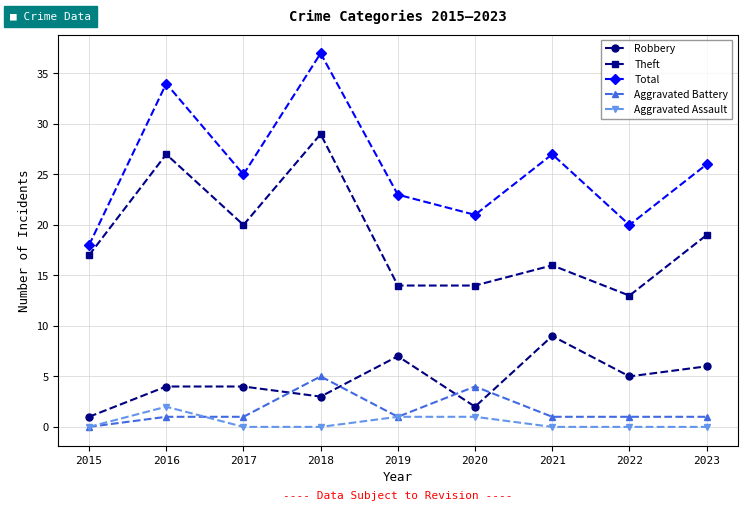

Which series has the widest spread of values?

Total